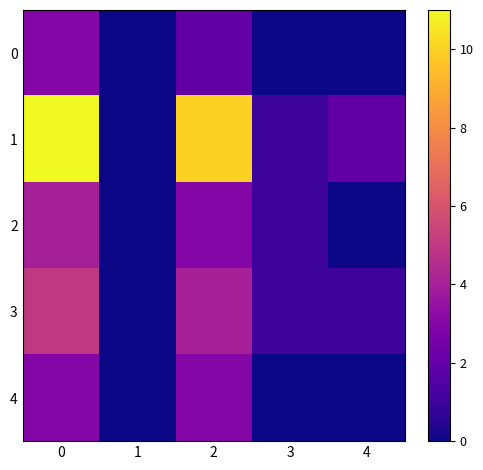

Reading left to right, extract all data points from this chart.

0: 0=3	1=0	2=2	3=0	4=0
1: 0=11	1=0	2=10	3=1	4=2
2: 0=4	1=0	2=3	3=1	4=0
3: 0=5	1=0	2=4	3=1	4=1
4: 0=3	1=0	2=3	3=0	4=0